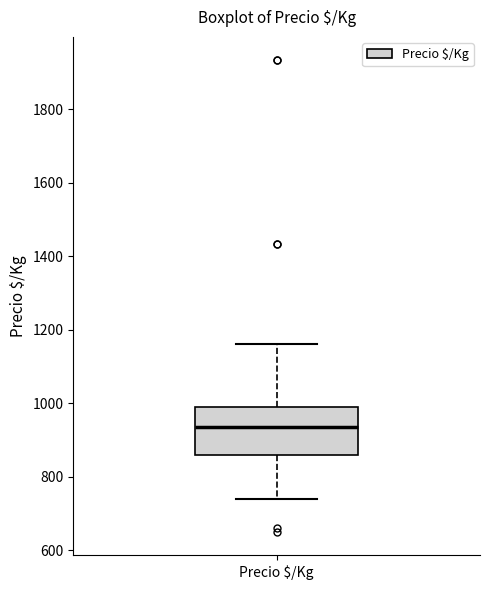

Transcribe this box plot: give where the median line is, the range the box spans, and where the two whiskers end, as read against the y-axis. The values are not printed on the chart, so give them approximately, as read against the axis.

median 940, box 860 to 1000, whiskers 740 to 1160